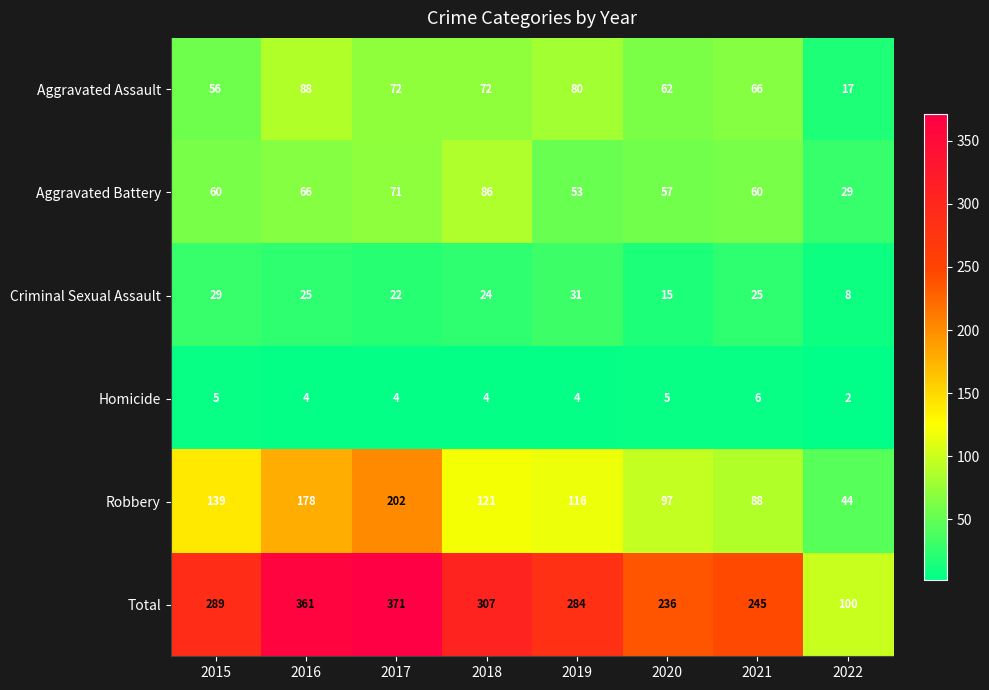

Read the Homicide value at 2015.

5